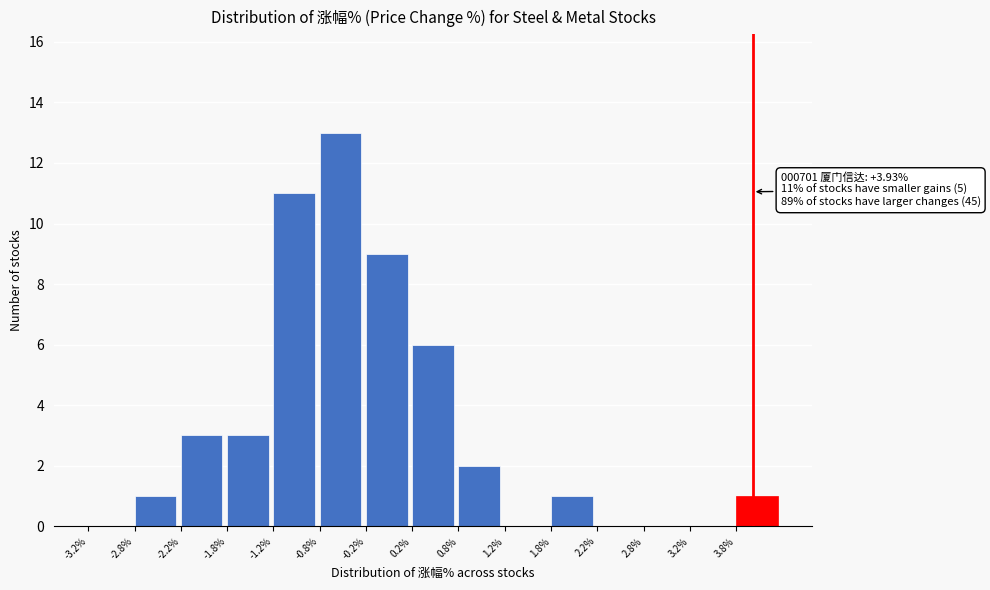

Over which range of the x-axis is the bar tallest?

-0.75 to -0.25